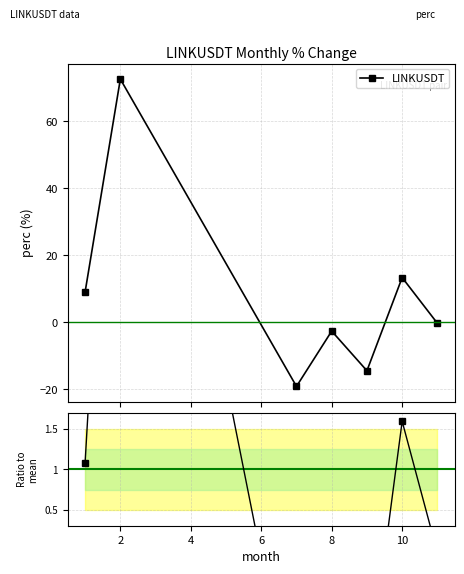

How many interior local valleys (lower than both neighbors) does the data have?

2